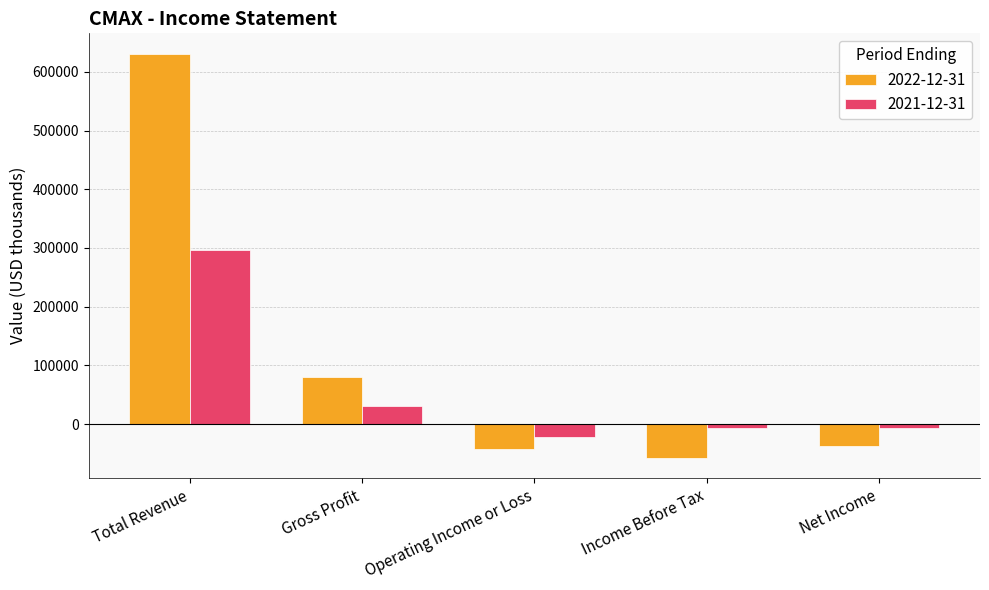

How many categories are shown in the chart?

5